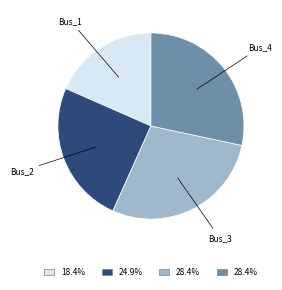

How many segments does this pie chart have?

4